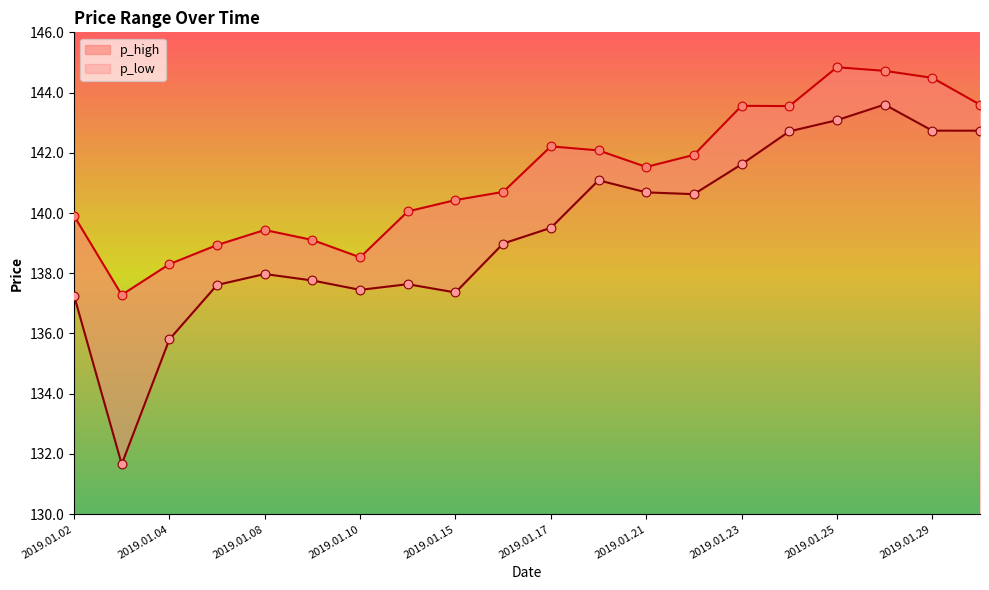

Which series has the largest total across all categories?

p_high